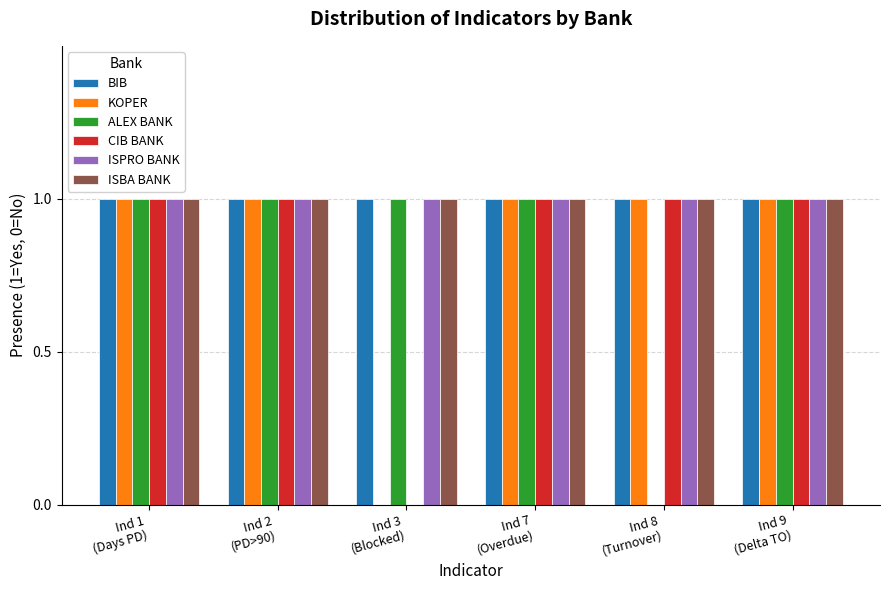

Reading left to right, what are all the values shown in this chart?

BIB: Ind 1
(Days PD)=1	Ind 2
(PD>90)=1	Ind 3
(Blocked)=1	Ind 7
(Overdue)=1	Ind 8
(Turnover)=1	Ind 9
(Delta TO)=1
KOPER: Ind 1
(Days PD)=1	Ind 2
(PD>90)=1	Ind 3
(Blocked)=0	Ind 7
(Overdue)=1	Ind 8
(Turnover)=1	Ind 9
(Delta TO)=1
ALEX BANK: Ind 1
(Days PD)=1	Ind 2
(PD>90)=1	Ind 3
(Blocked)=1	Ind 7
(Overdue)=1	Ind 8
(Turnover)=0	Ind 9
(Delta TO)=1
CIB BANK: Ind 1
(Days PD)=1	Ind 2
(PD>90)=1	Ind 3
(Blocked)=0	Ind 7
(Overdue)=1	Ind 8
(Turnover)=1	Ind 9
(Delta TO)=1
ISPRO BANK: Ind 1
(Days PD)=1	Ind 2
(PD>90)=1	Ind 3
(Blocked)=1	Ind 7
(Overdue)=1	Ind 8
(Turnover)=1	Ind 9
(Delta TO)=1
ISBA BANK: Ind 1
(Days PD)=1	Ind 2
(PD>90)=1	Ind 3
(Blocked)=1	Ind 7
(Overdue)=1	Ind 8
(Turnover)=1	Ind 9
(Delta TO)=1